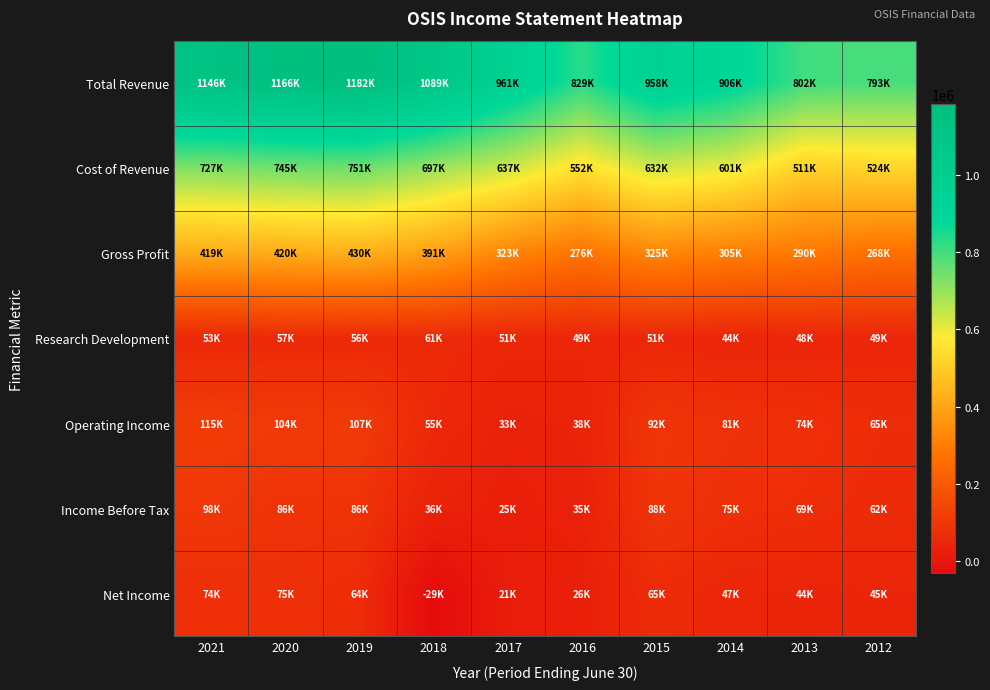

Count the number of categories in the chart.

10